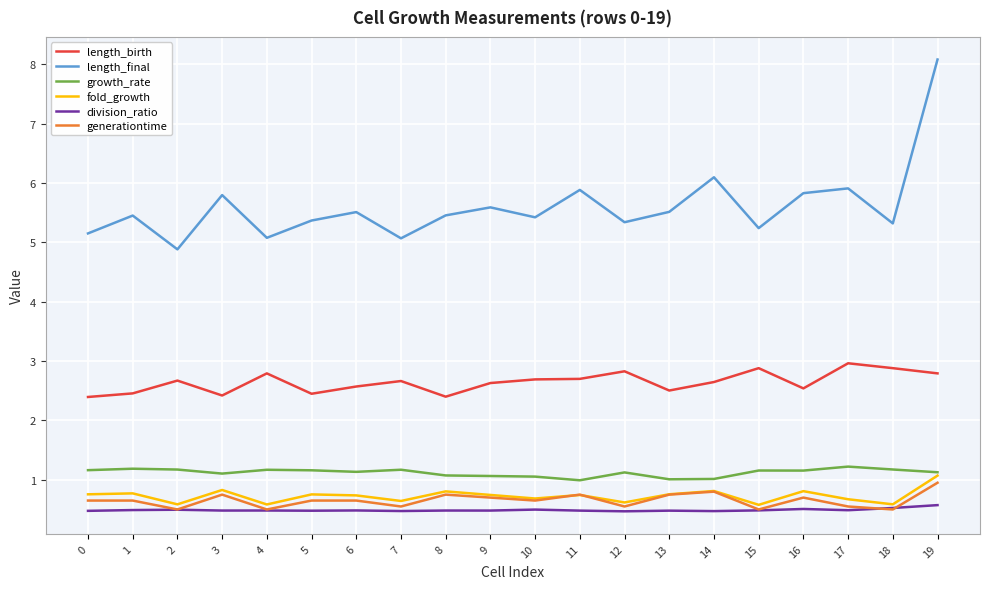

At which category is the sum across all series the highest?

19